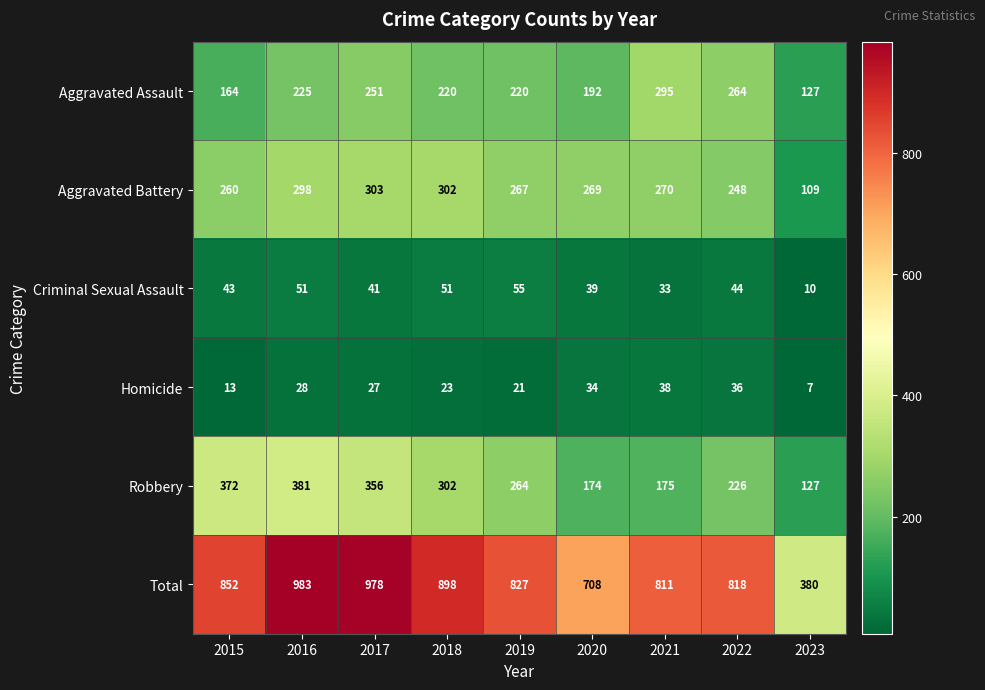

What value does the Criminal Sexual Assault series have at 2015, to the nearest 5?

45